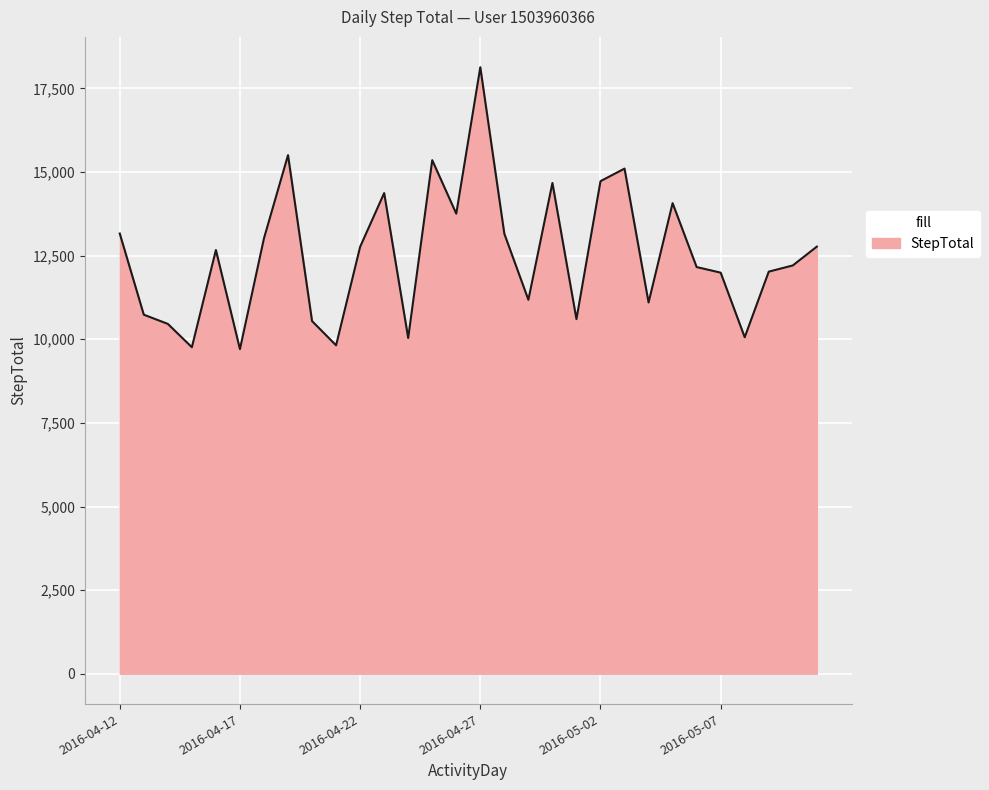

What is the difference between the maximum and minimum values?

8429